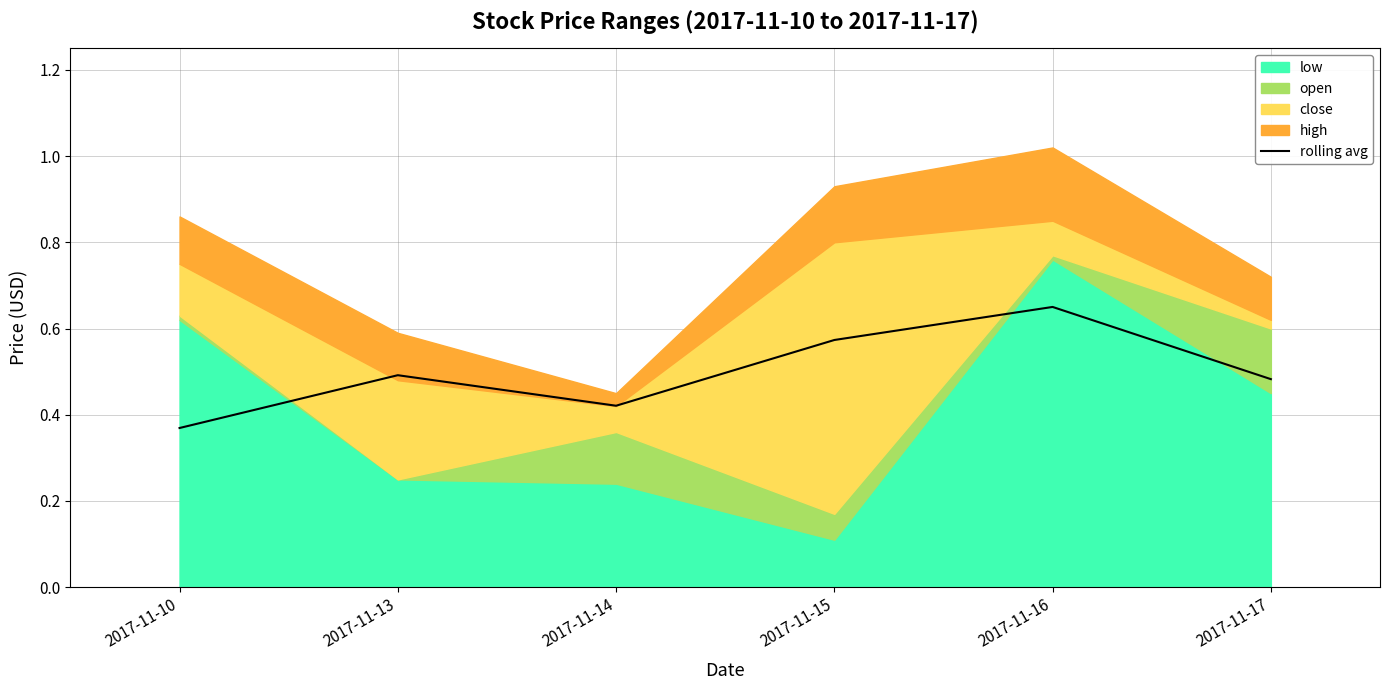

What is the difference between the second highest and second lowest values?

0.2